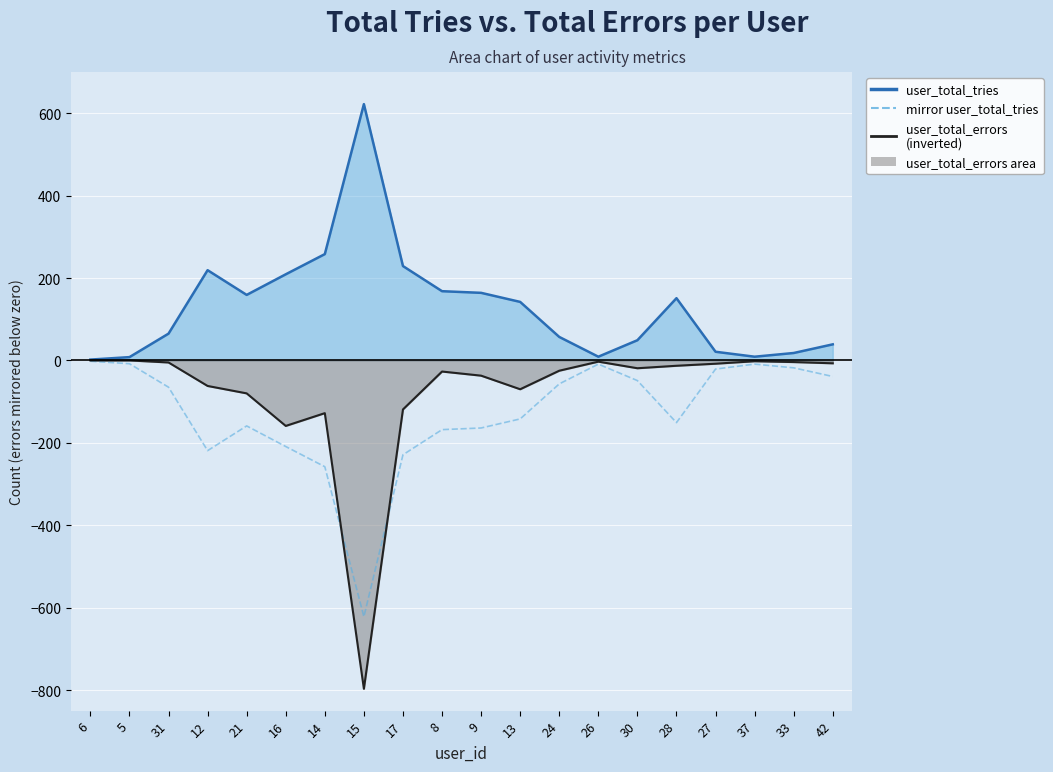

At which category does the data reach its first local peak?

21